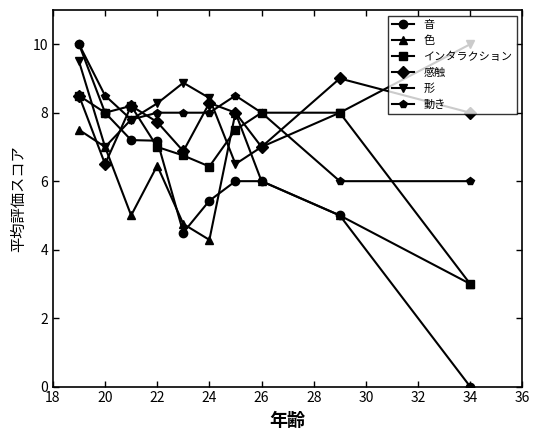

What is the difference between the maximum and minimum values in the 動き series?

4.0